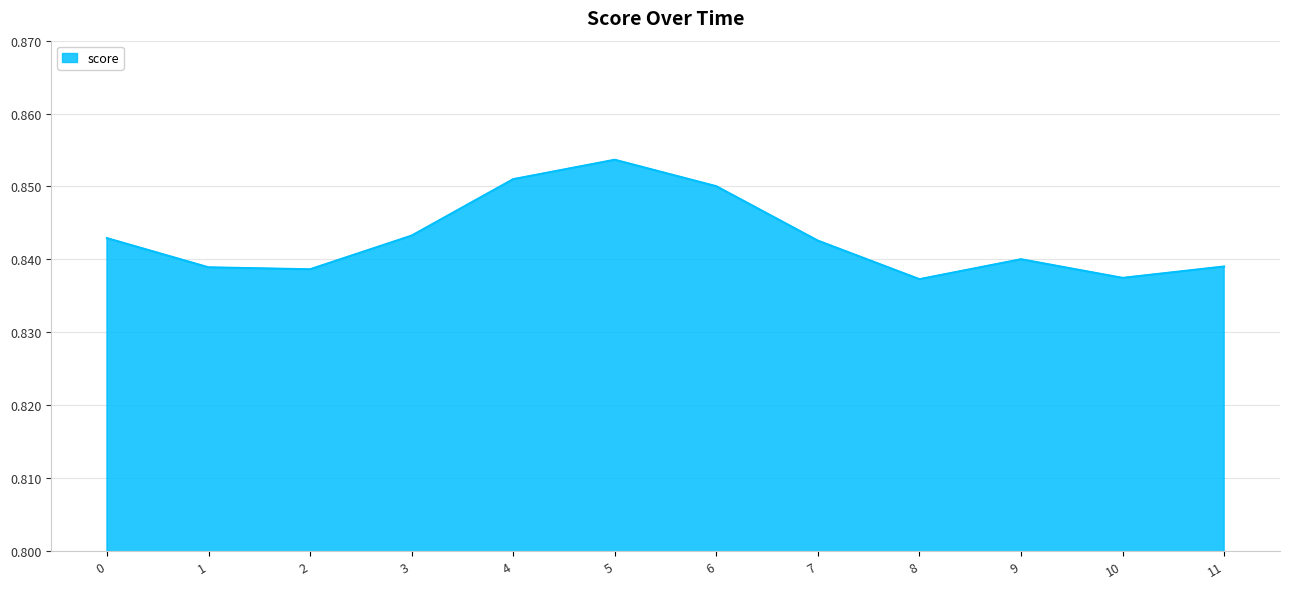

True or false: the data shows 1.4 at 10.

False